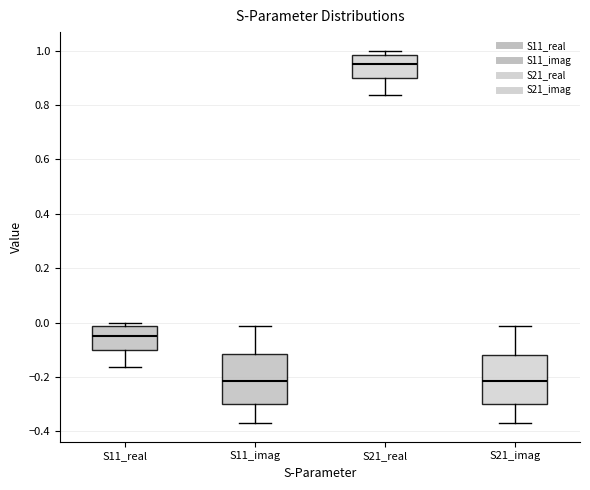

Where is the upper edge of the box for S21_imag on the y-axis? The values are not printed on the chart, so give them approximately, as read against the axis.

-0.12